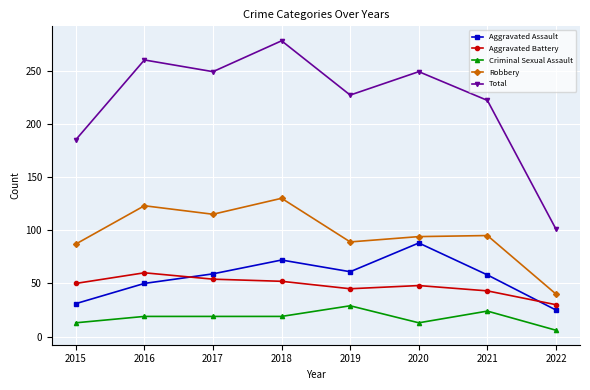

Which series has the largest total across all categories?

Total